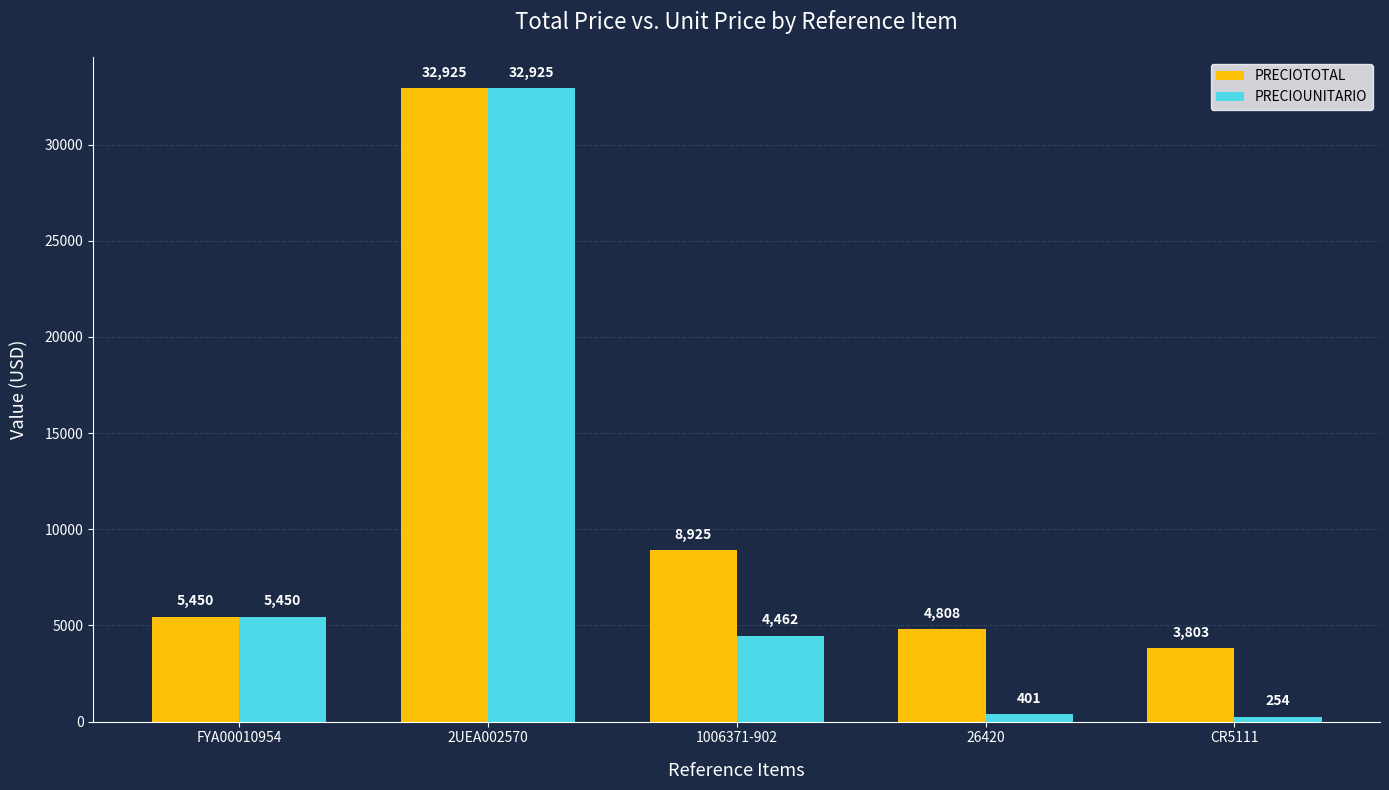

Is it true that PRECIOUNITARIO equals 400.7 at 26420?

True